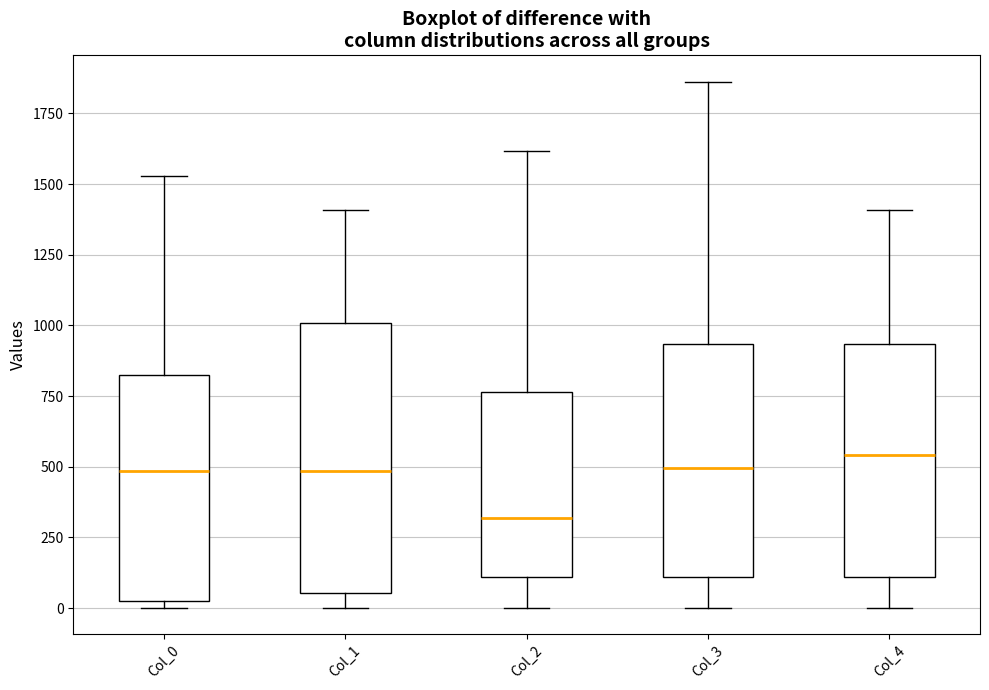

Which box is the tallest, from its lower edge to its upper edge?

Col_1